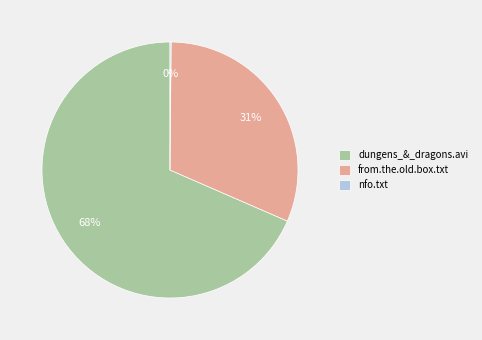

What percentage is the from.the.old.box.txt slice, to the nearest percent?

31%